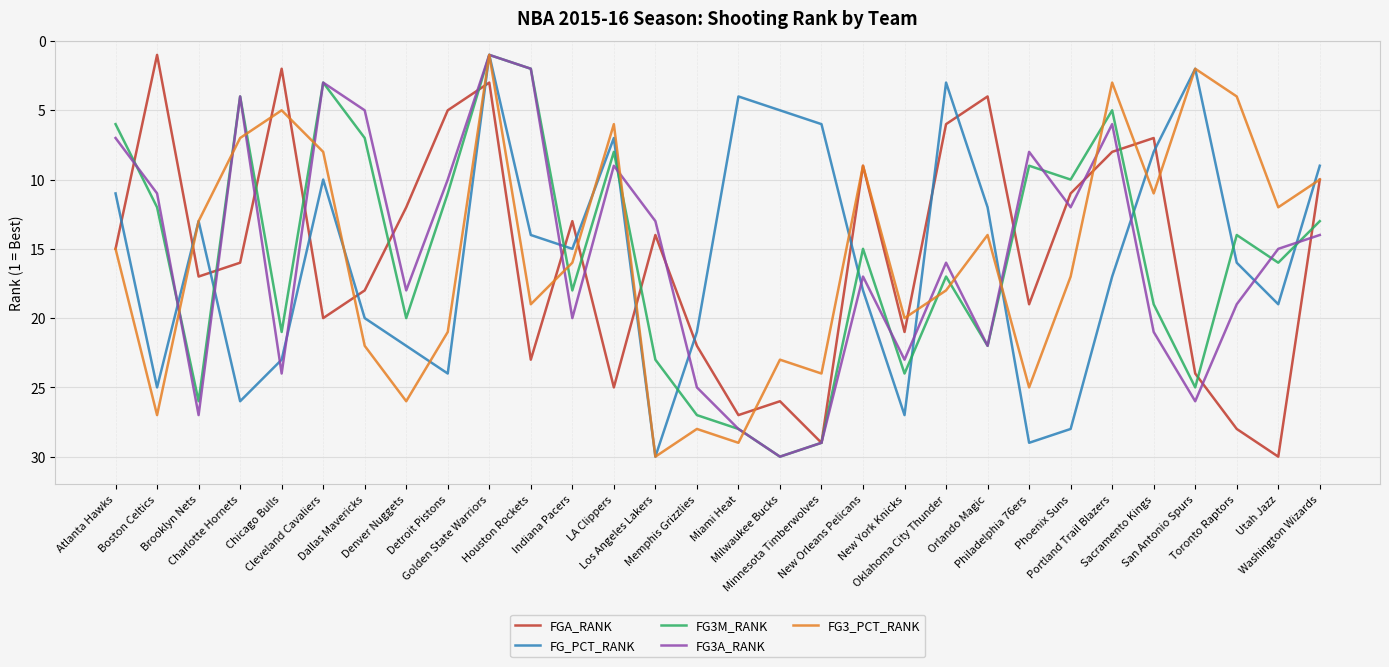

Is this an area chart (filled region under the line)?

No